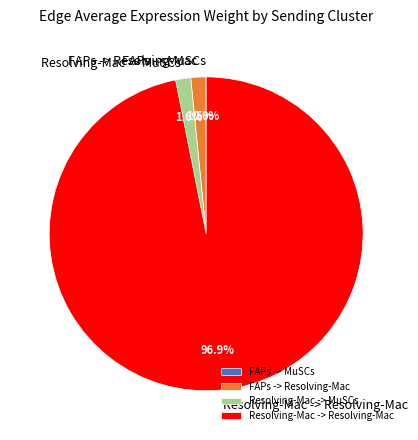

Is FAPs -> Resolving-Mac the majority of the pie?

No